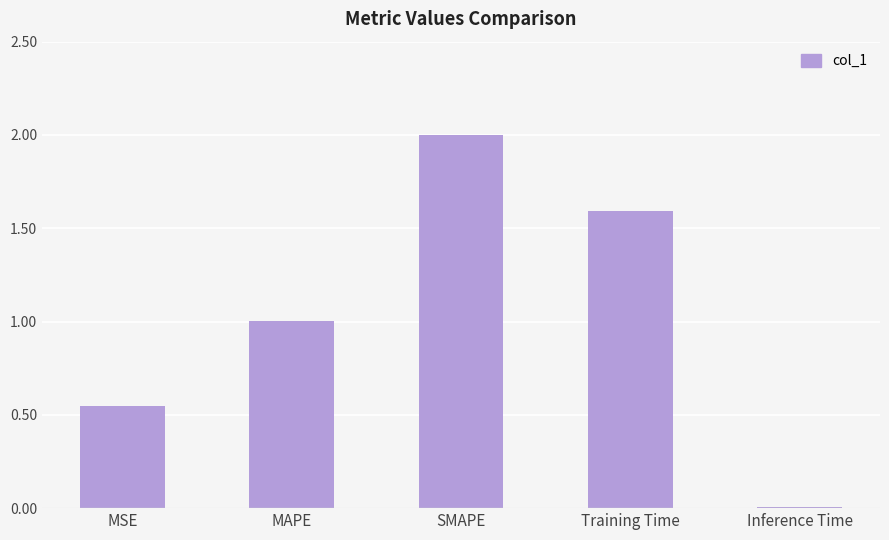

What is the sum of all values?

5.2